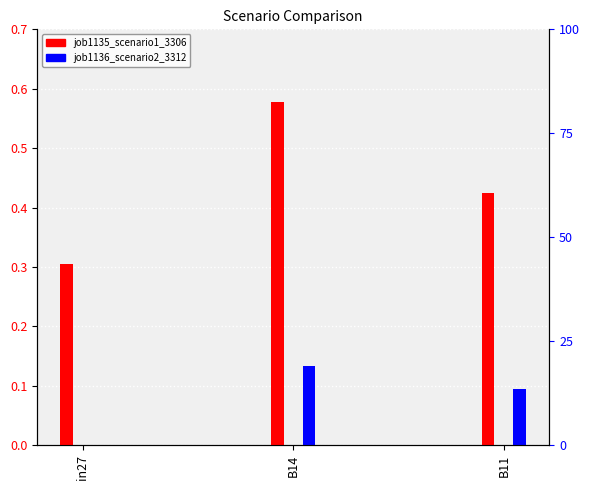

Does the chart contain any negative values?

No